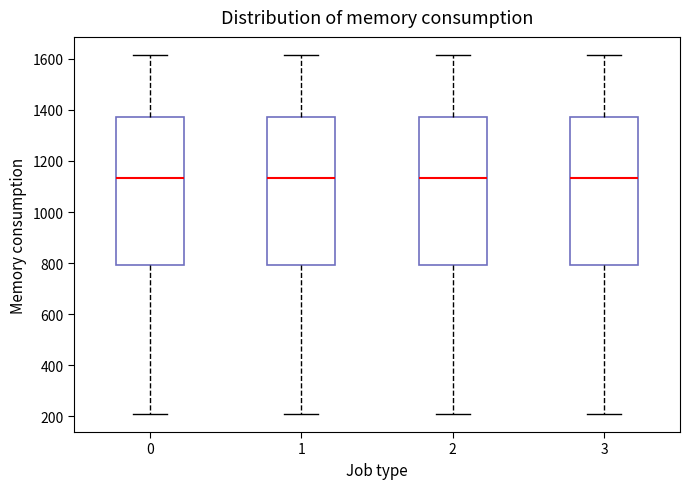

Where is the upper edge of the box at x = 2 on the y-axis? The values are not printed on the chart, so give them approximately, as read against the axis.

1380